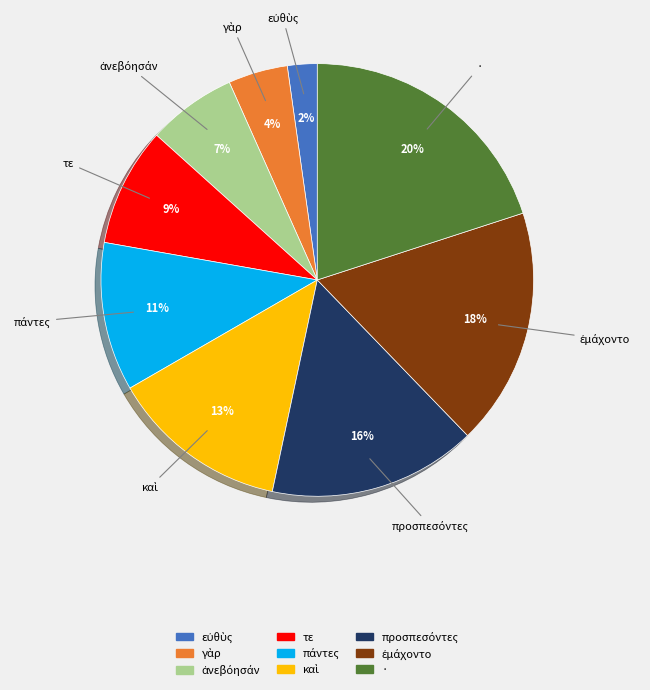

To the nearest percent, what portion does · represent?

20%